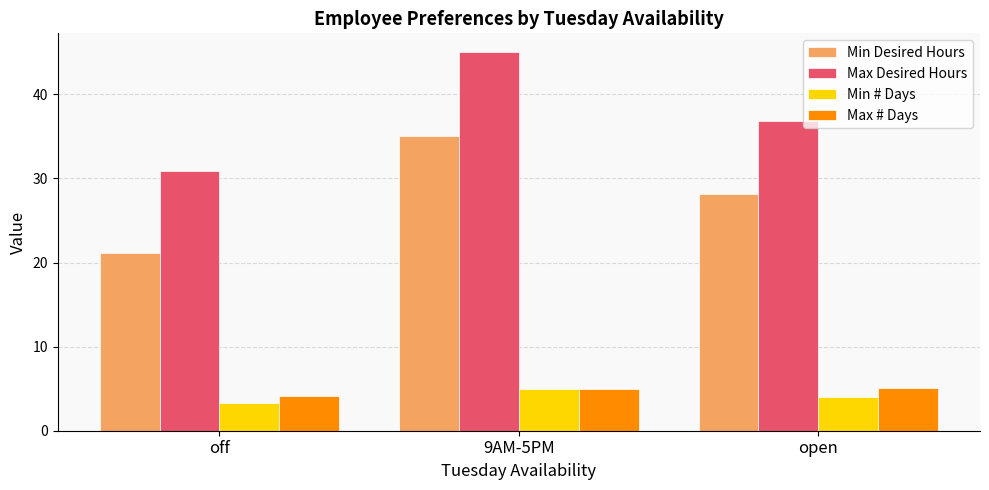

How many bars are there in total?

12